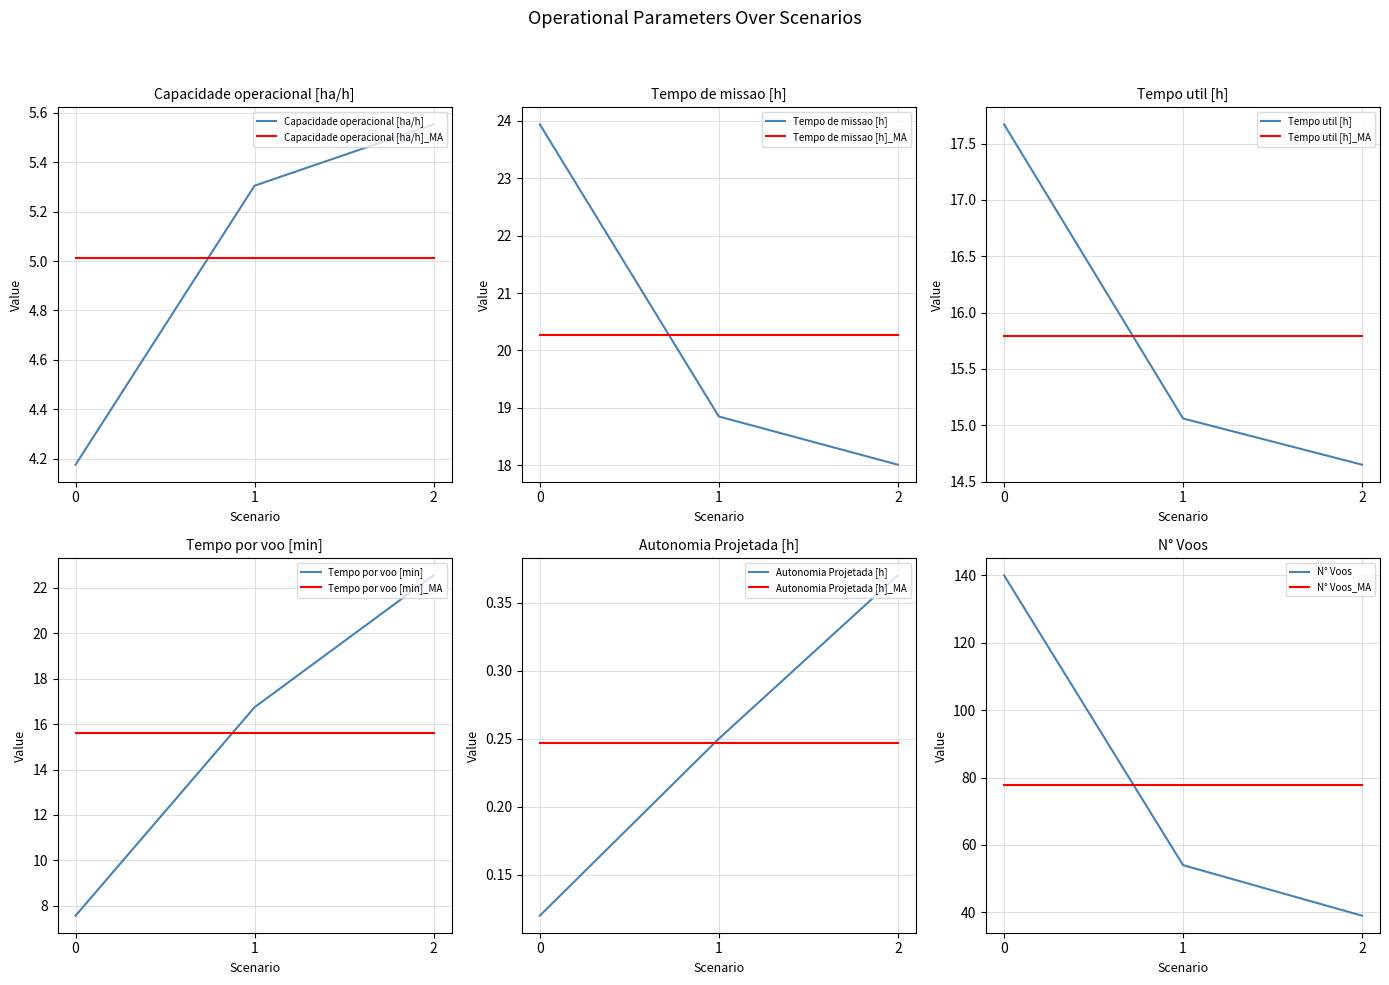

What is the difference between the second highest and minimum values in the Tempo por voo [min] series?

9.2